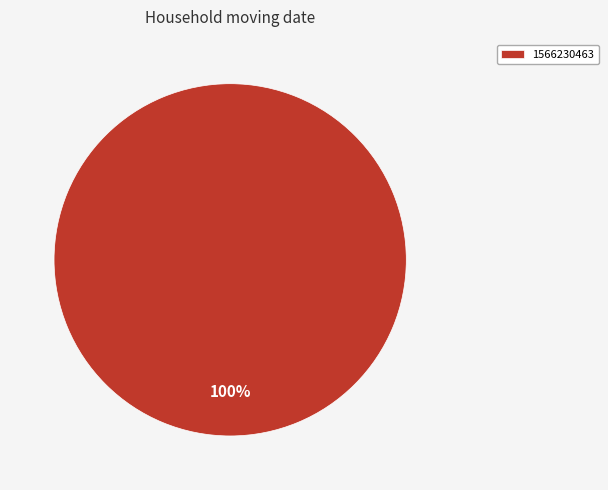

How many slices are in this pie chart?

1